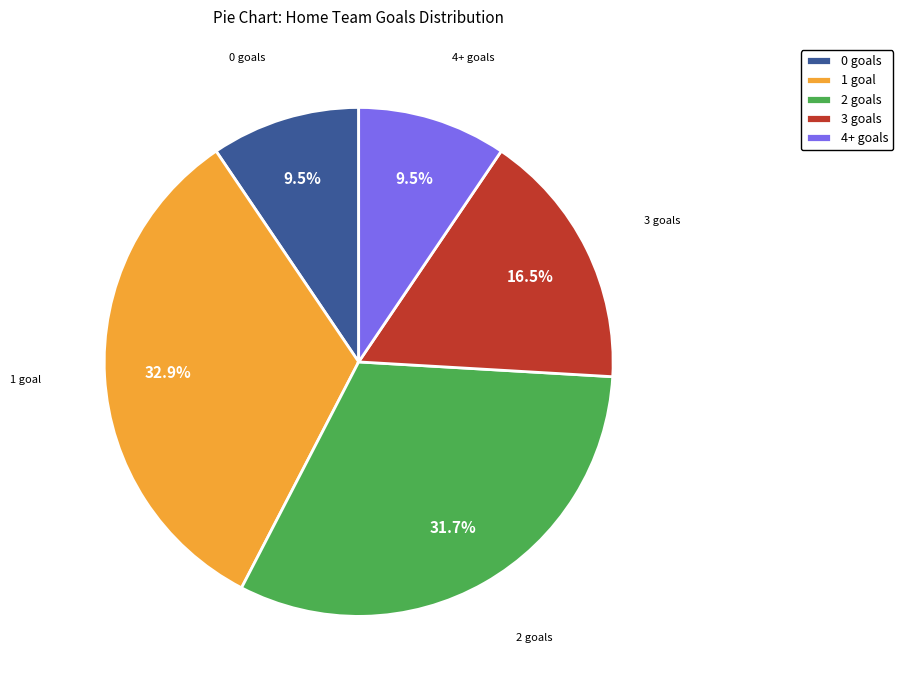

What is the largest slice in the pie chart?

1 goal